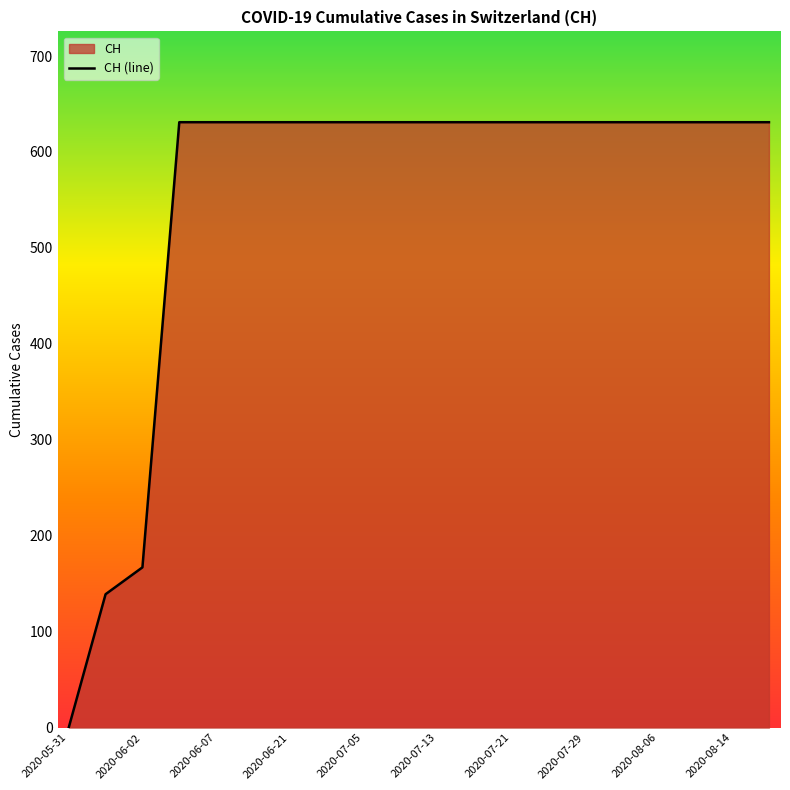

Does the chart display data point markers on the line(s)?

No